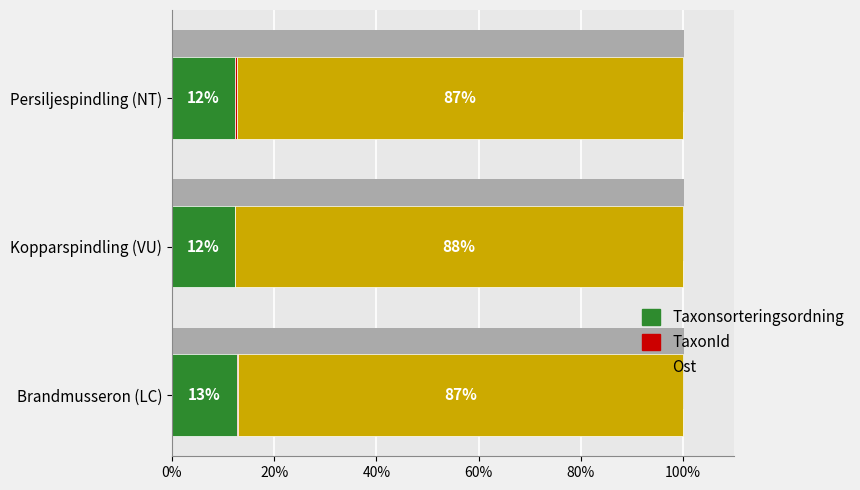

How many groups of bars are there?

3